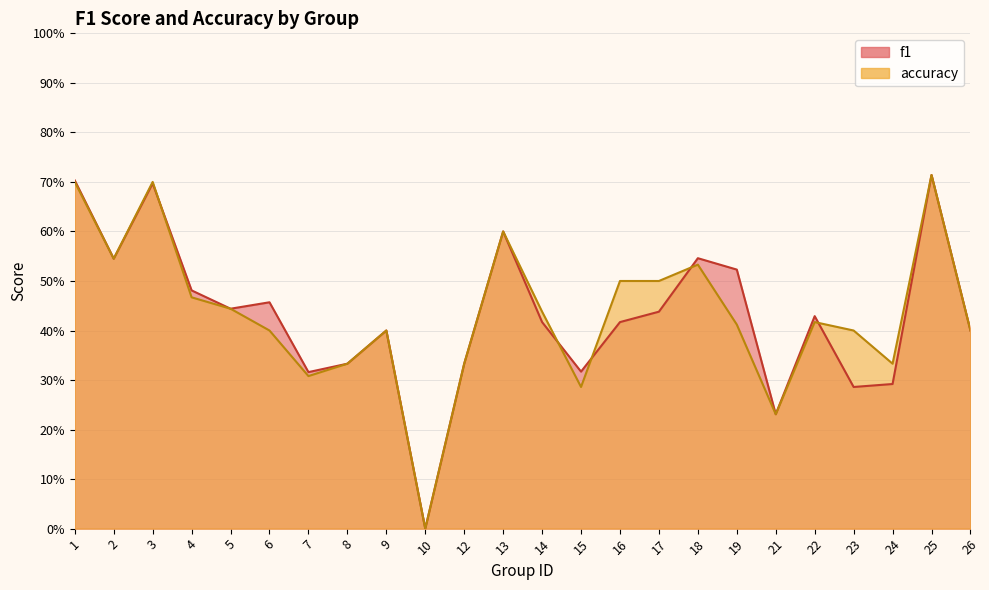

Between 6 and 24, which is larger?

6